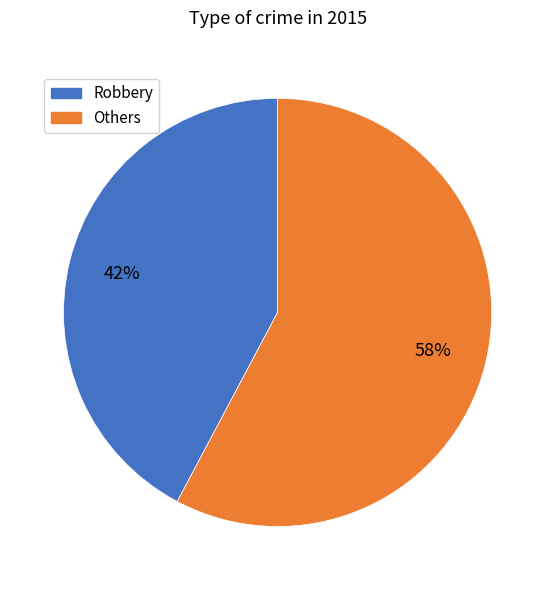

Is there any slice that represents more than half of the pie?

Yes